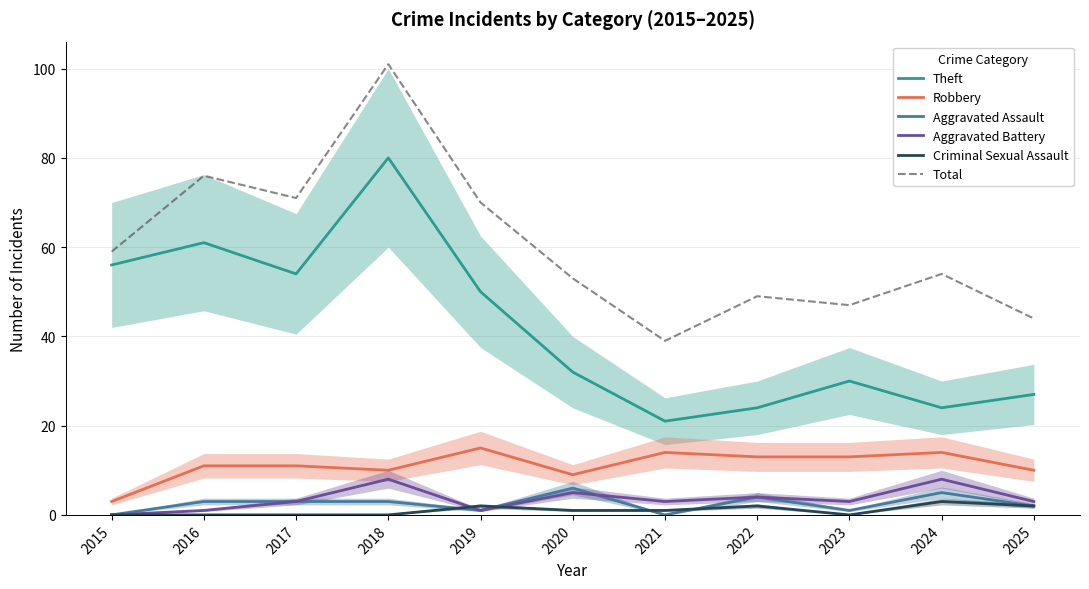

Which series has the largest total across all categories?

Total